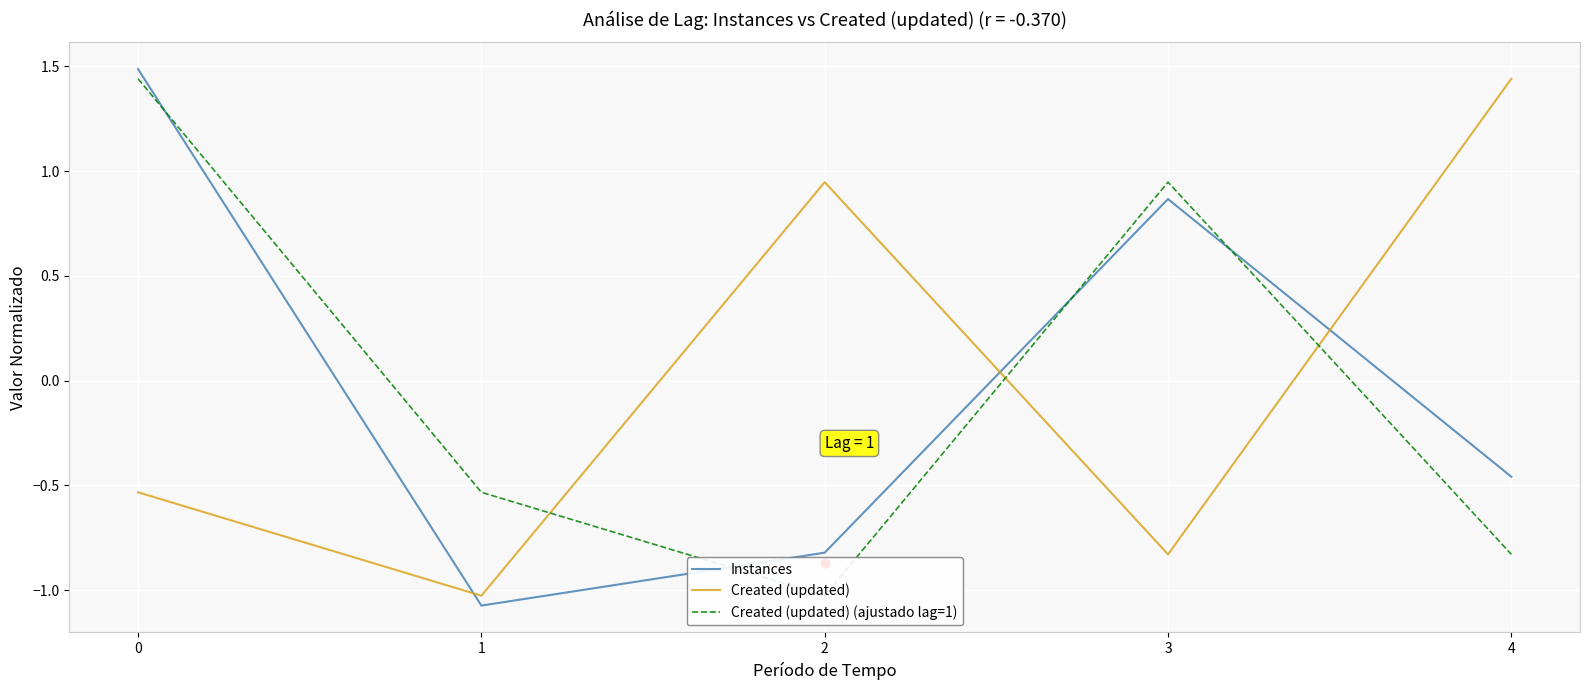

What are all the series names shown in the legend?

Instances, Created (updated), Created (updated) (ajustado lag=1)